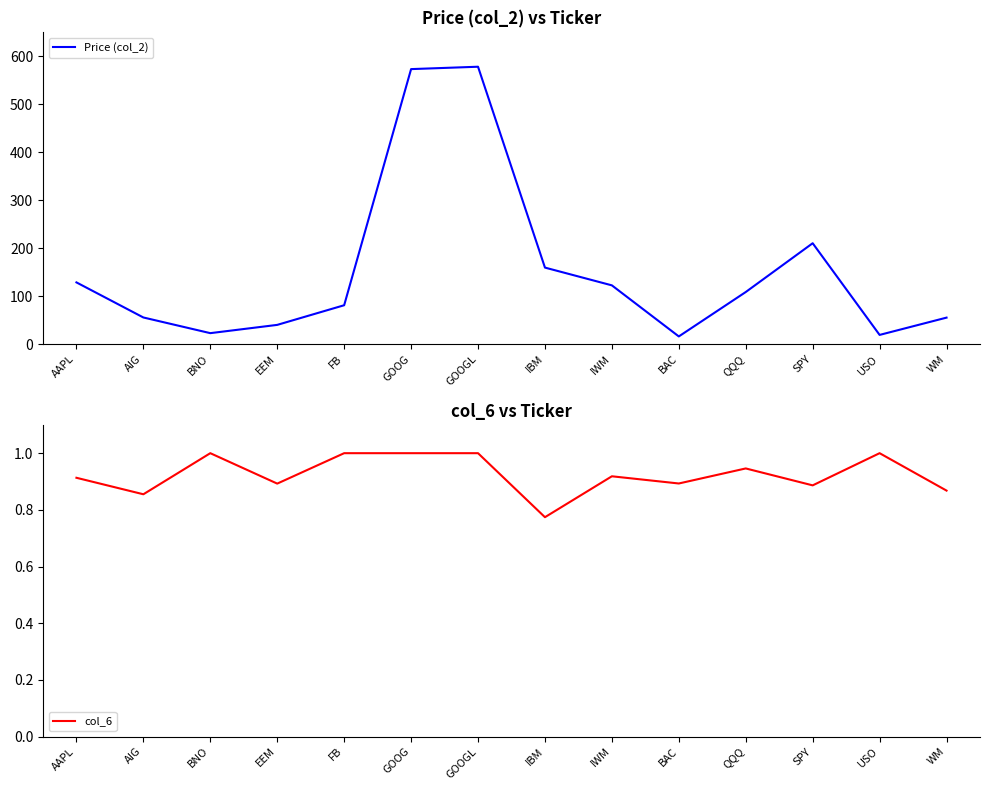

True or false: col_6 has more than 1 interior local peaks.

True